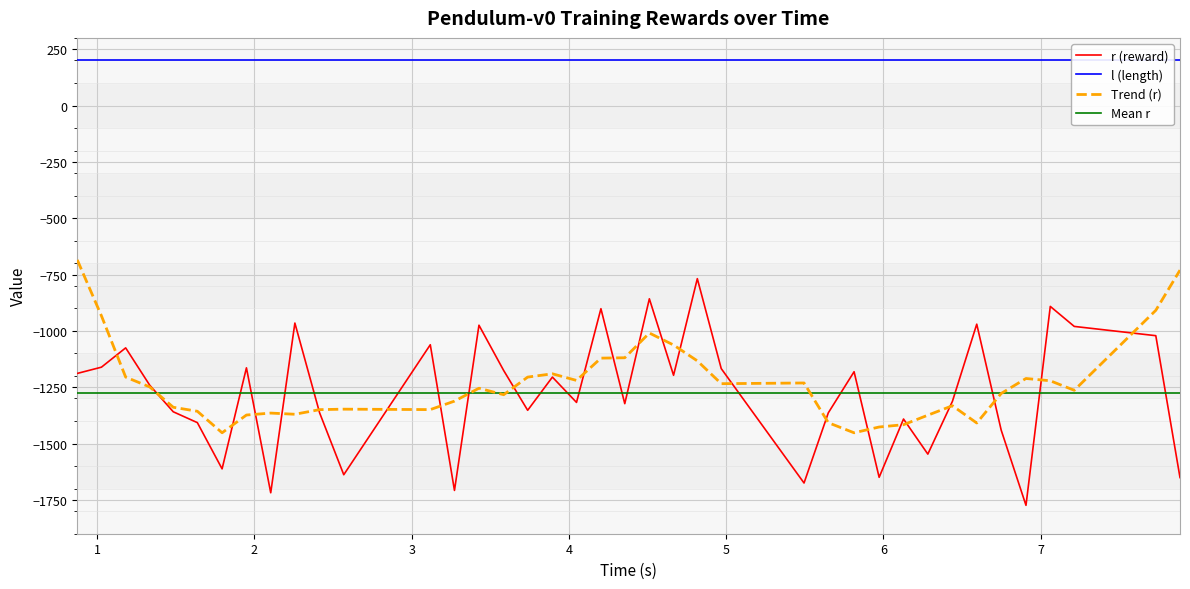

Reading right to left, what are all the values shown in this chart?

r (reward): -1650.9	-1021.3	-980.2	-891.4	-1774.1	-1440.2	-970.2	-1312.5	-1546.7	-1391.1	-1649.7	-1181.2	-1363.7	-1675.0	-1167.4	-768.3	-1197.0	-857.6	-1322.9	-901.5	-1317.4	-1205.1	-1352.3	-1175.8	-974.9	-1707.9	-1061.5	-1638.2	-1363.8	-965.3	-1718.3	-1164.0	-1612.2	-1407.1	-1358.9	-1241.1	-1075.4	-1161.0	-1188.8
l (length): 200.0	200.0	200.0	200.0	200.0	200.0	200.0	200.0	200.0	200.0	200.0	200.0	200.0	200.0	200.0	200.0	200.0	200.0	200.0	200.0	200.0	200.0	200.0	200.0	200.0	200.0	200.0	200.0	200.0	200.0	200.0	200.0	200.0	200.0	200.0	200.0	200.0	200.0	200.0
Trend (r): -730.5	-908.8	-1263.6	-1221.4	-1211.2	-1277.7	-1408.7	-1332.2	-1374.1	-1416.3	-1426.5	-1452.2	-1407.4	-1231.1	-1234.3	-1133.1	-1062.7	-1009.5	-1119.3	-1120.9	-1219.8	-1190.4	-1205.1	-1283.2	-1254.5	-1311.6	-1349.3	-1347.3	-1349.4	-1369.9	-1364.7	-1373.4	-1452.1	-1356.7	-1339.0	-1248.7	-1205.1	-933.3	-685.0
Mean r: -1275.7	-1275.7	-1275.7	-1275.7	-1275.7	-1275.7	-1275.7	-1275.7	-1275.7	-1275.7	-1275.7	-1275.7	-1275.7	-1275.7	-1275.7	-1275.7	-1275.7	-1275.7	-1275.7	-1275.7	-1275.7	-1275.7	-1275.7	-1275.7	-1275.7	-1275.7	-1275.7	-1275.7	-1275.7	-1275.7	-1275.7	-1275.7	-1275.7	-1275.7	-1275.7	-1275.7	-1275.7	-1275.7	-1275.7